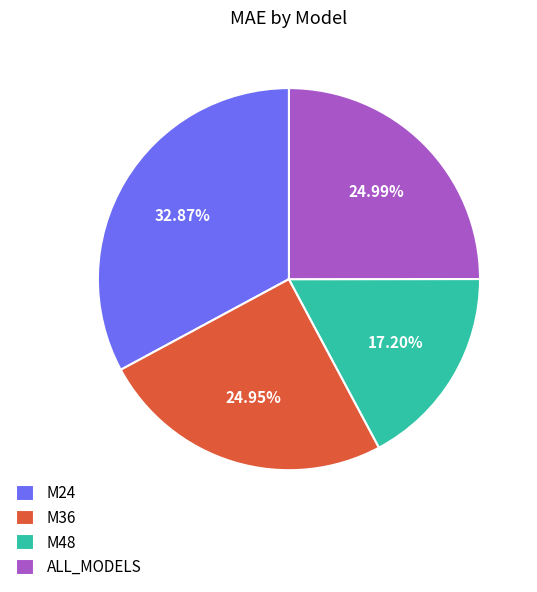

Which has a higher value, ALL_MODELS or M48?

ALL_MODELS